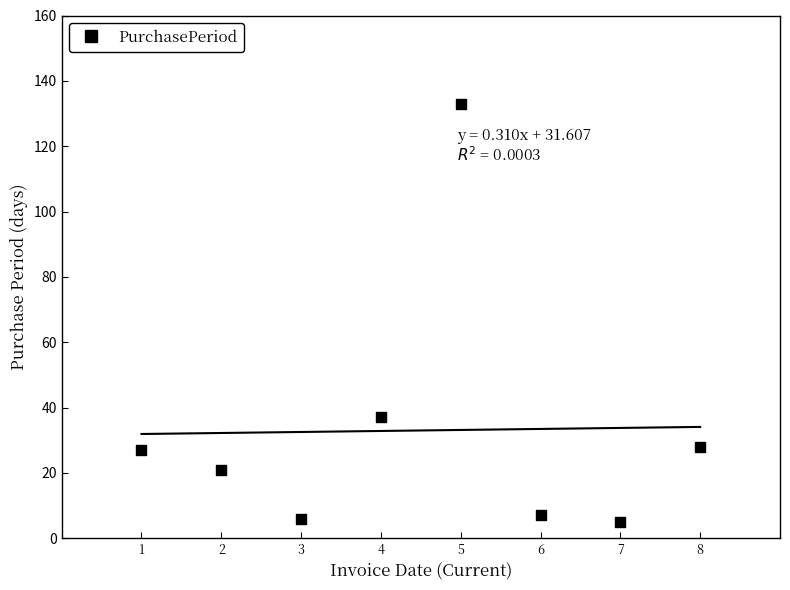

What Y value in the scatter plot is closest to 69?

37